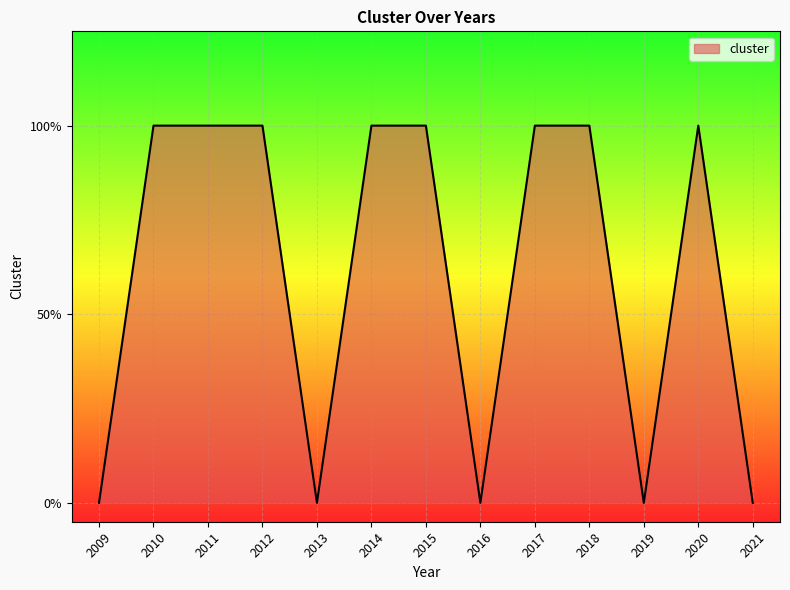

Does the chart have visible grid lines?

Yes